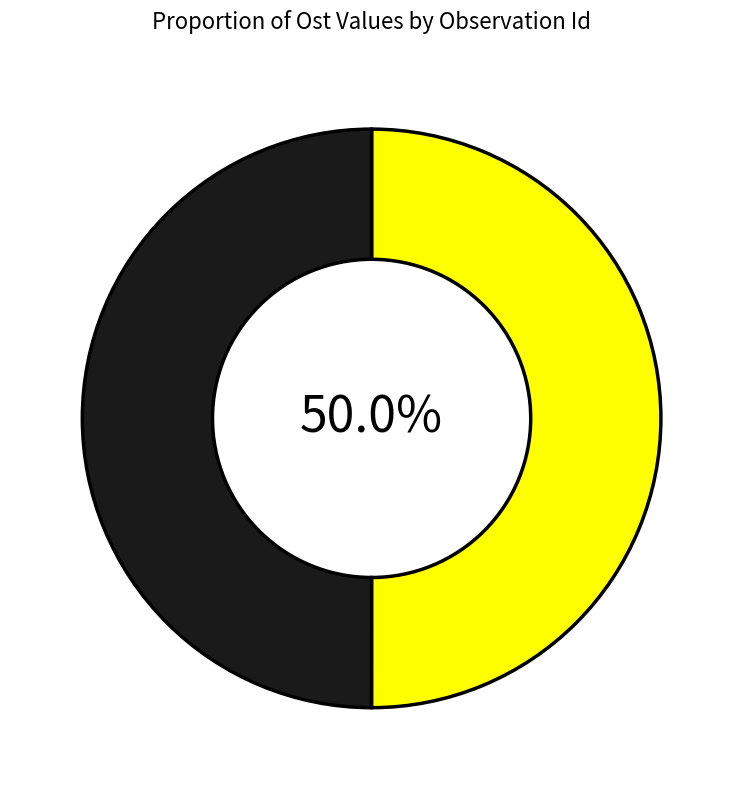

How many segments does this pie chart have?

2